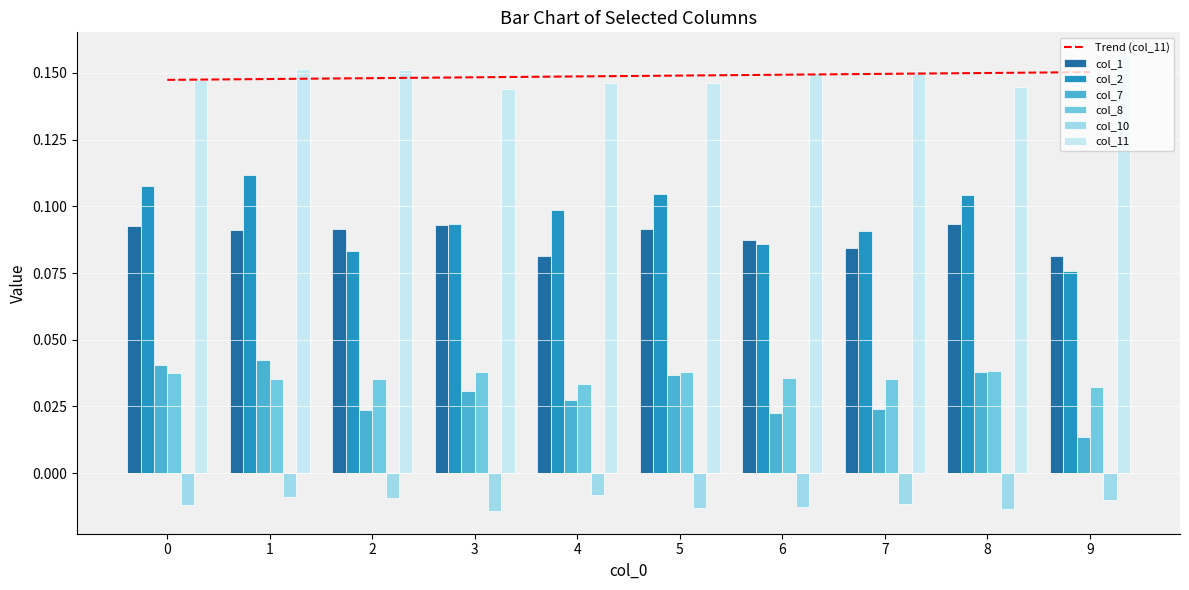

What is the lowest value of the col_1 series?

0.1